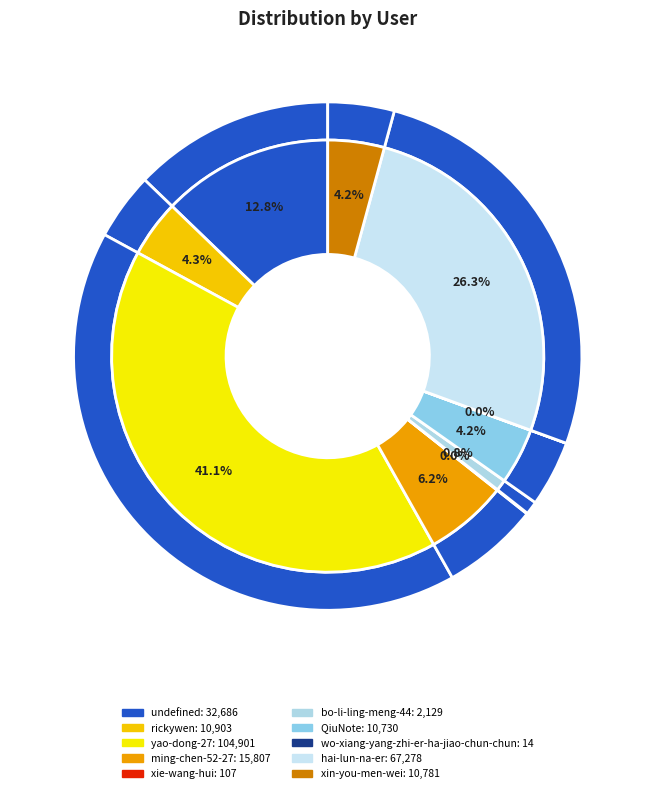

Rank the categories by value from highest to lowest.

yao-dong-27, hai-lun-na-er, undefined, ming-chen-52-27, rickywen, xin-you-men-wei, QiuNote, bo-li-ling-meng-44, xie-wang-hui, wo-xiang-yang-zhi-er-ha-jiao-chun-chun